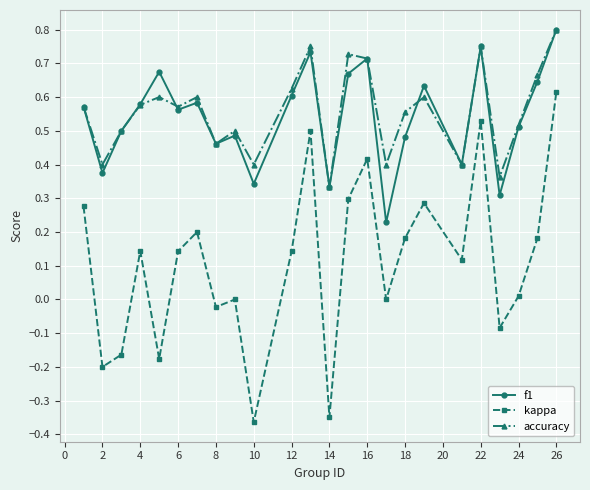

How many distinct data groups are displayed?

3